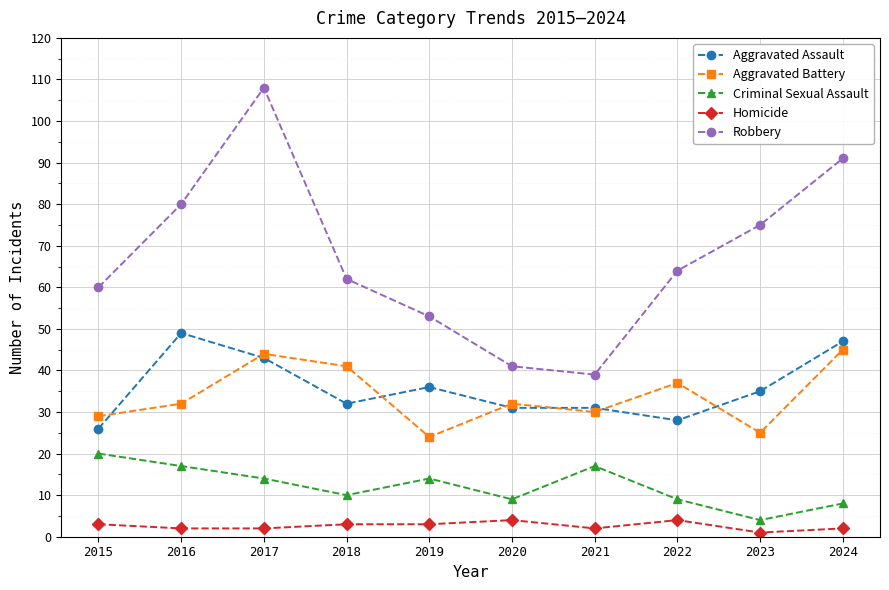

How many lines are shown in the chart?

5